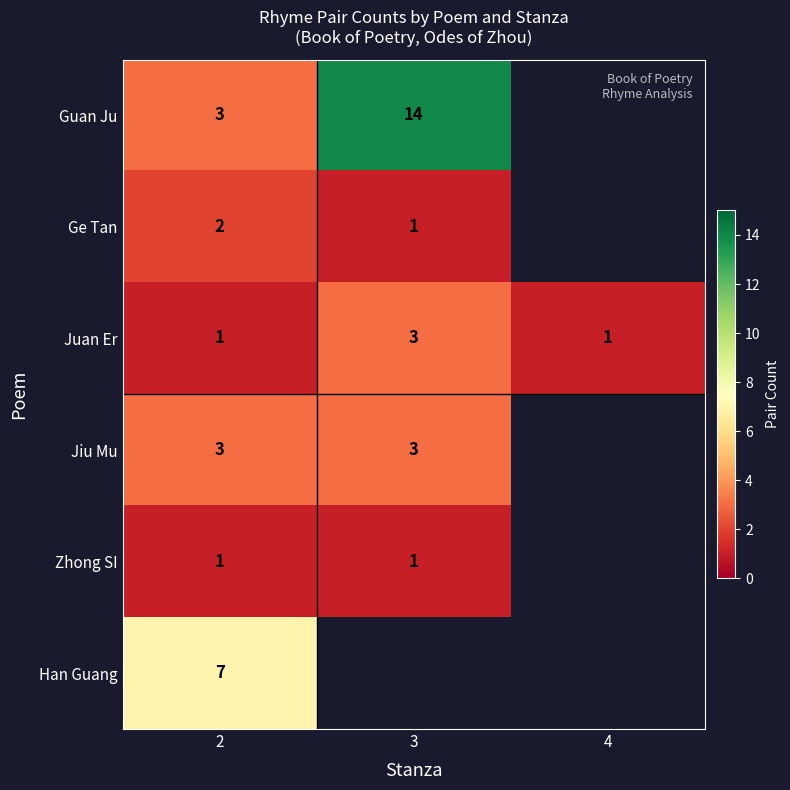

What is the sum of the Guan Ju values at 3 and 2?

17